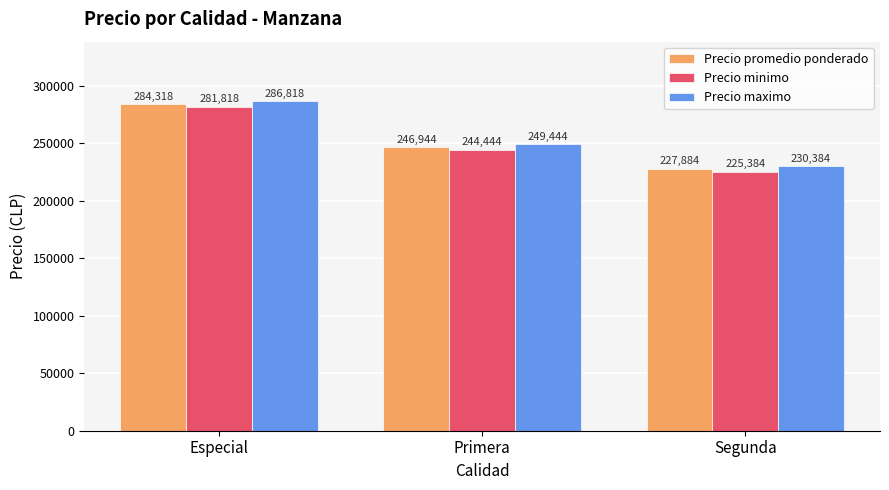

Rank the series by their average value, from lowest to highest.

Precio minimo, Precio promedio ponderado, Precio maximo